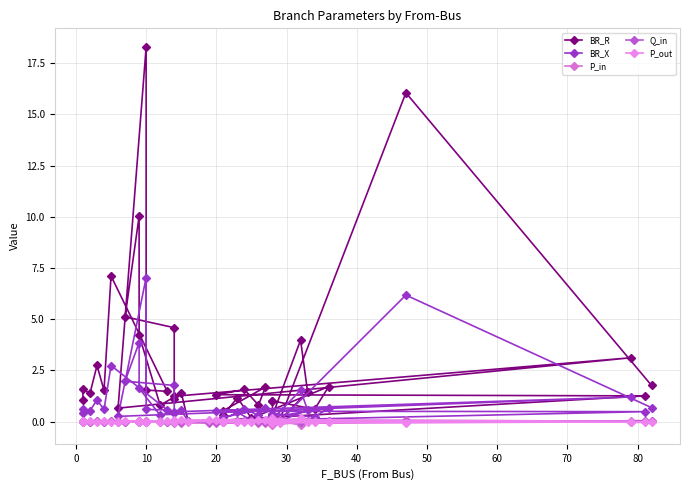

Is the value of Q_in at 0 greater than the value of P_out at 37?

Yes